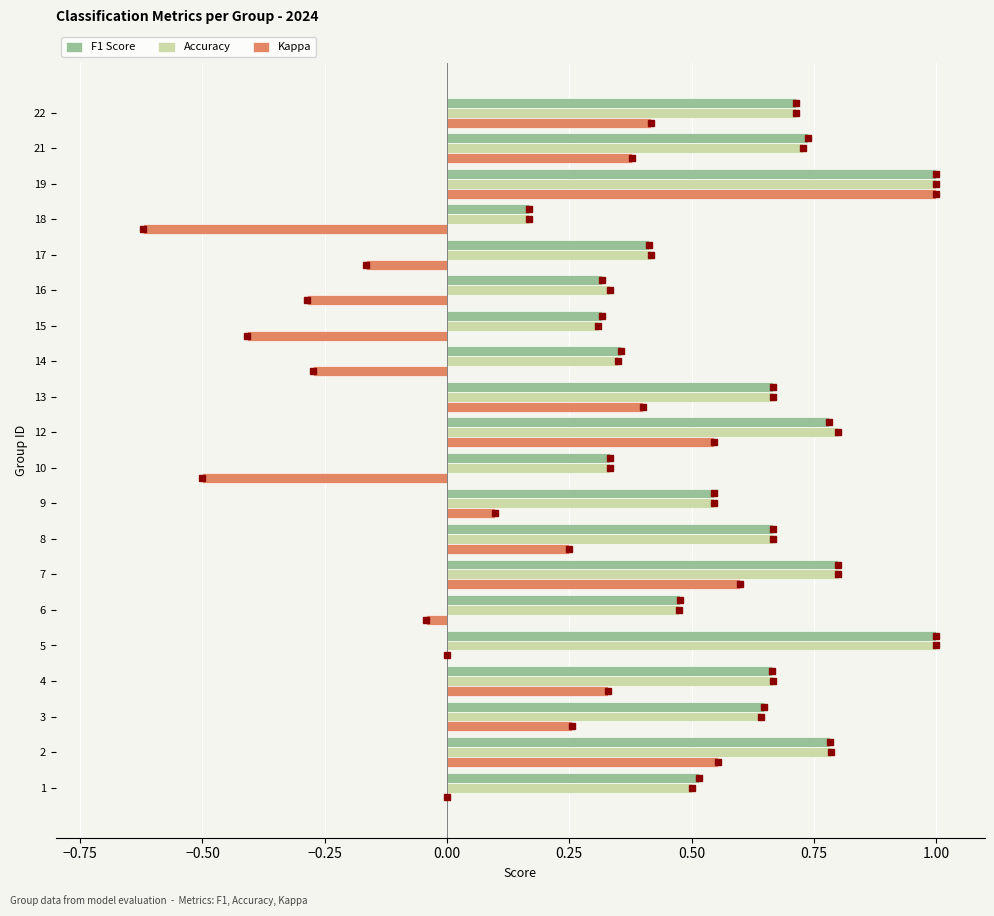

Count the number of data series in this chart.

3